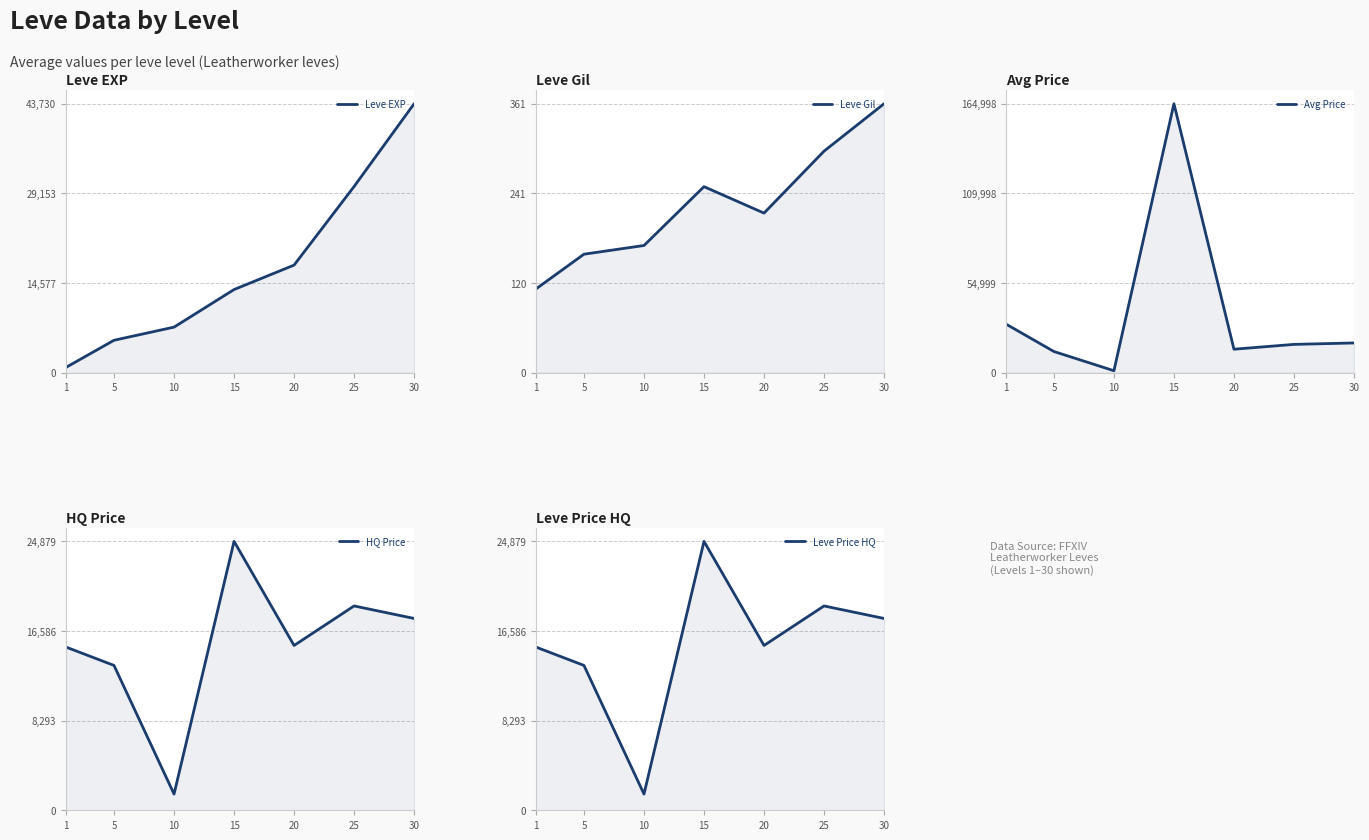

What is the maximum value for HQ Price?

24879.0